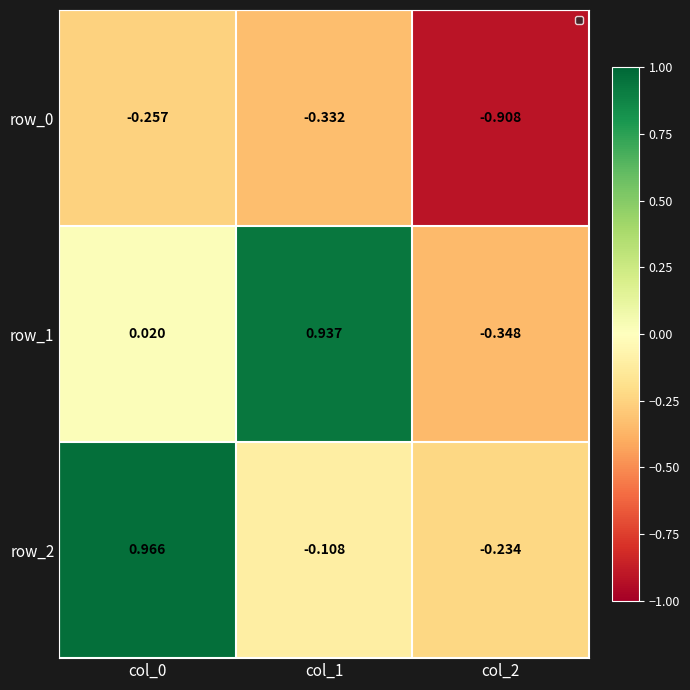

Is the value of row_0 at col_2 greater than the value of row_2 at col_1?

No